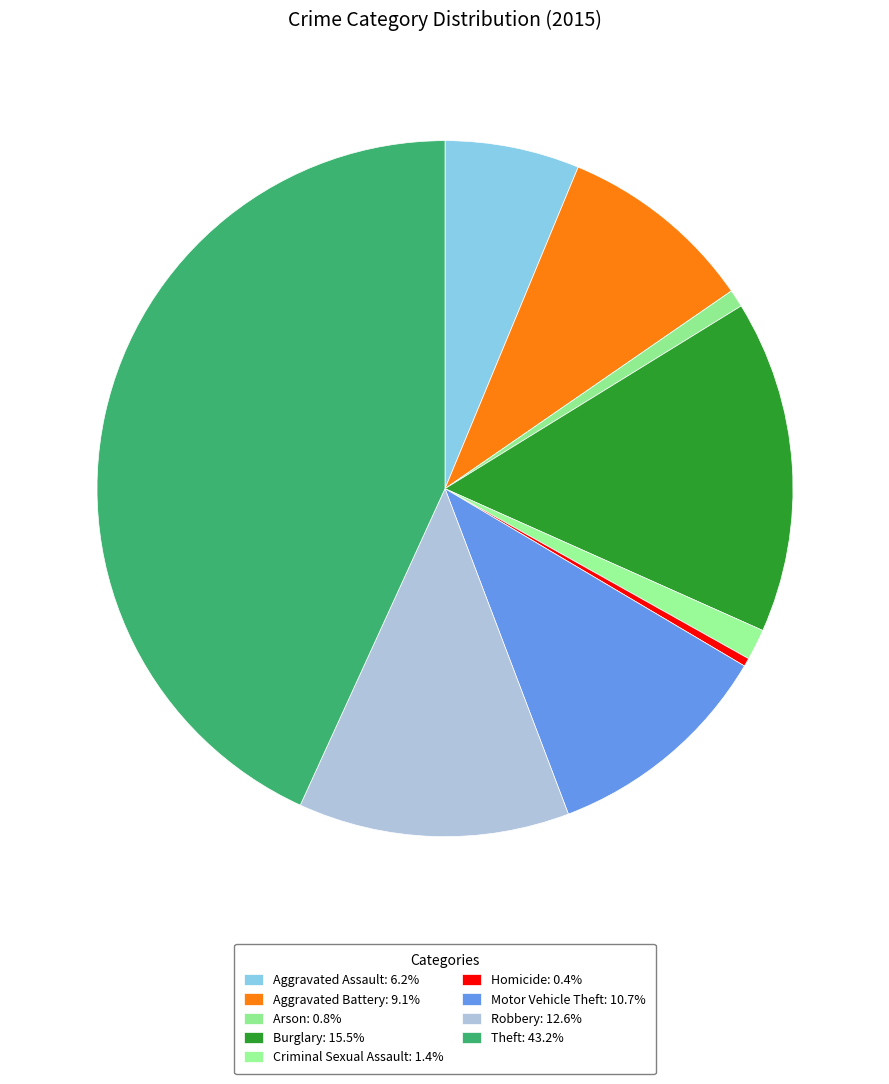

Which slice is the largest?

Theft